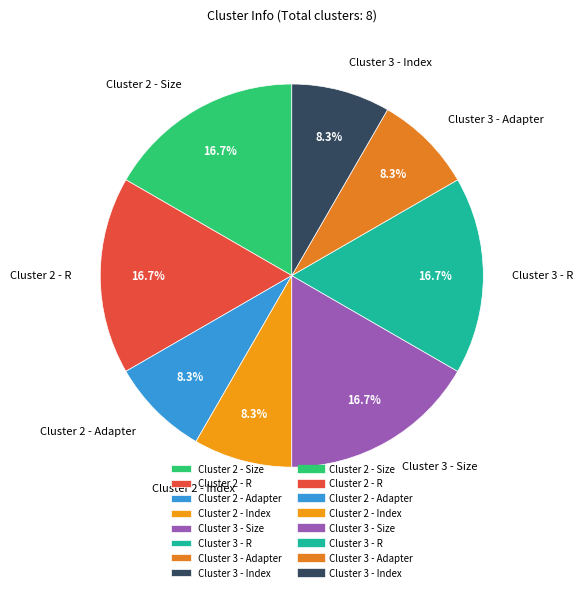

Does any single category account for the majority?

No